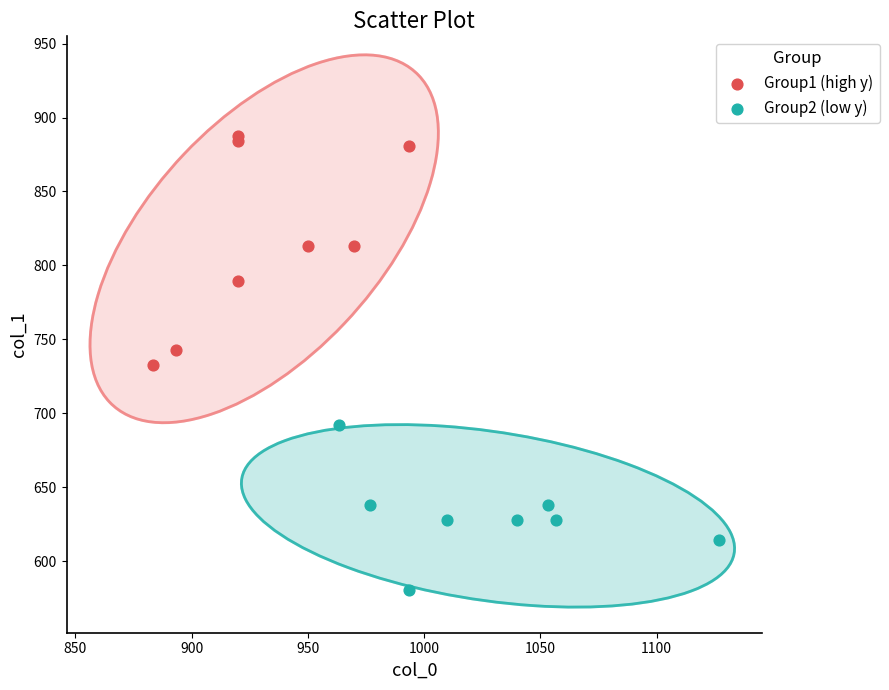

Which series reaches the maximum Y coordinate?

Group1 (high y)